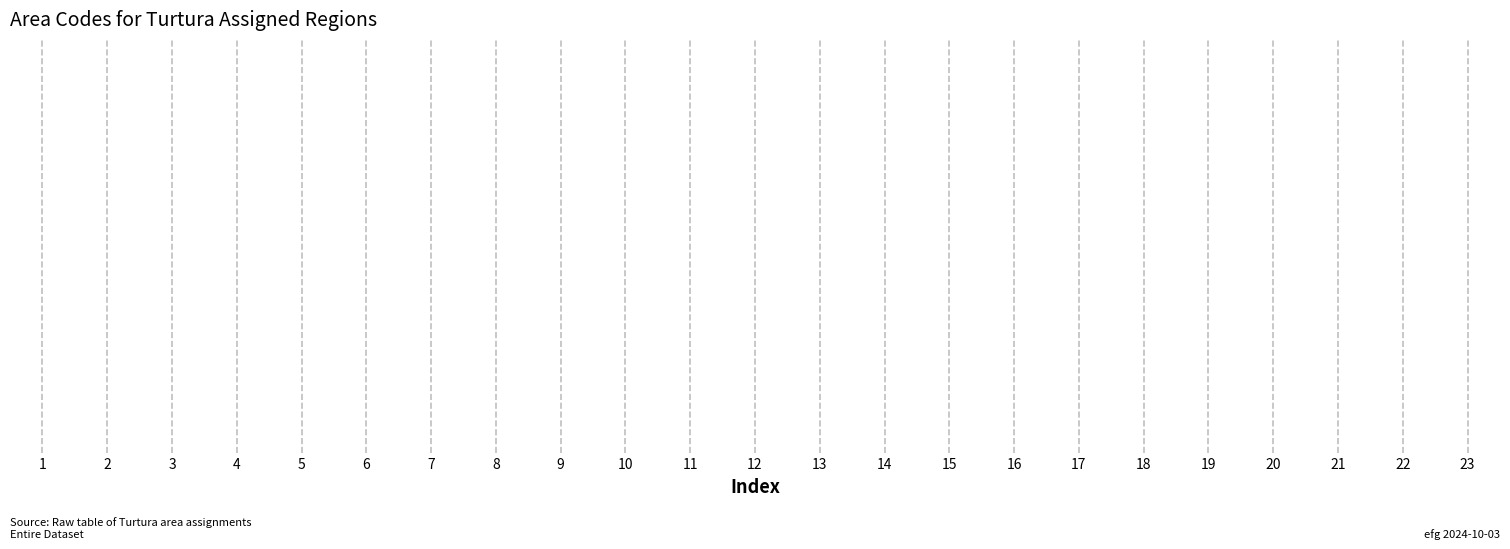

The chart shows a value of 160 at 13. True or false?

False